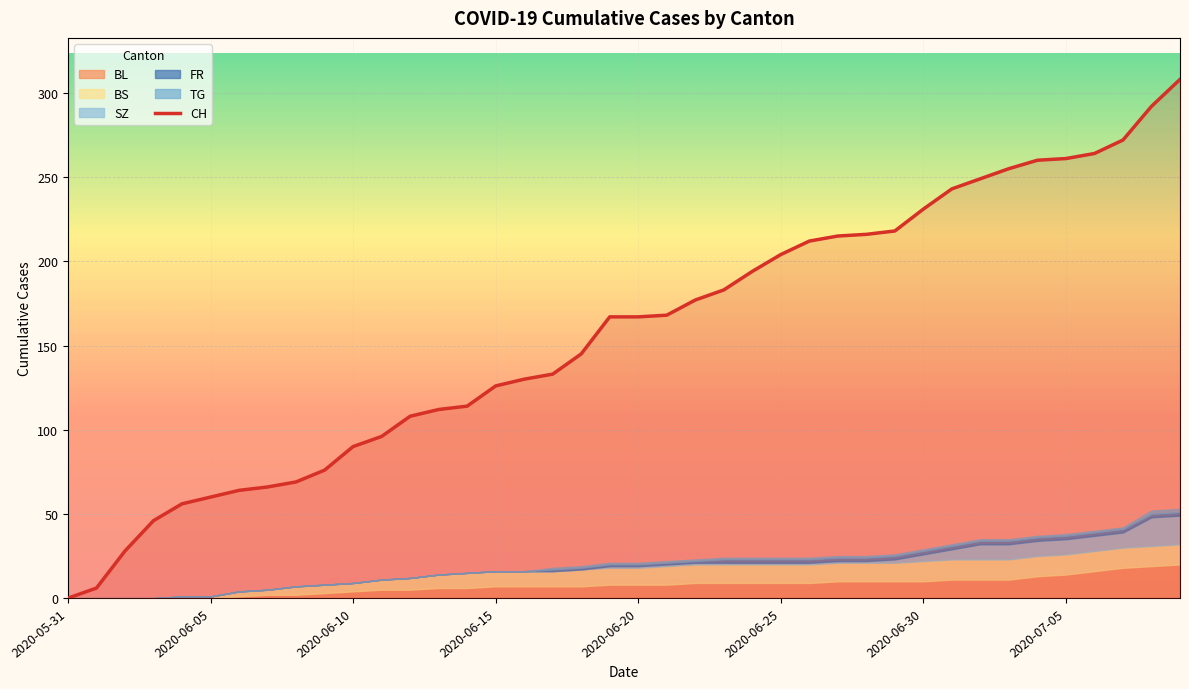

What is the maximum value for CH?

308